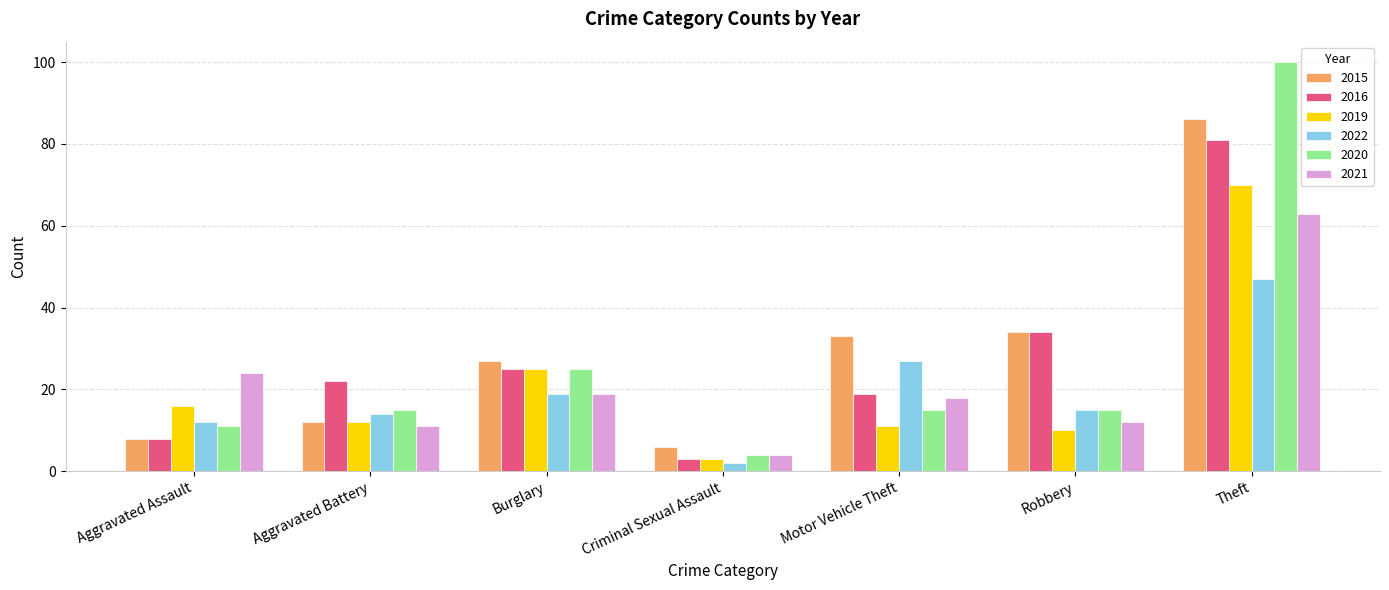

Reading right to left, transcribe all the data shown in this chart.

2015: Theft=86	Robbery=34	Motor Vehicle Theft=33	Criminal Sexual Assault=6	Burglary=27	Aggravated Battery=12	Aggravated Assault=8
2016: Theft=81	Robbery=34	Motor Vehicle Theft=19	Criminal Sexual Assault=3	Burglary=25	Aggravated Battery=22	Aggravated Assault=8
2019: Theft=70	Robbery=10	Motor Vehicle Theft=11	Criminal Sexual Assault=3	Burglary=25	Aggravated Battery=12	Aggravated Assault=16
2022: Theft=47	Robbery=15	Motor Vehicle Theft=27	Criminal Sexual Assault=2	Burglary=19	Aggravated Battery=14	Aggravated Assault=12
2020: Theft=100	Robbery=15	Motor Vehicle Theft=15	Criminal Sexual Assault=4	Burglary=25	Aggravated Battery=15	Aggravated Assault=11
2021: Theft=63	Robbery=12	Motor Vehicle Theft=18	Criminal Sexual Assault=4	Burglary=19	Aggravated Battery=11	Aggravated Assault=24